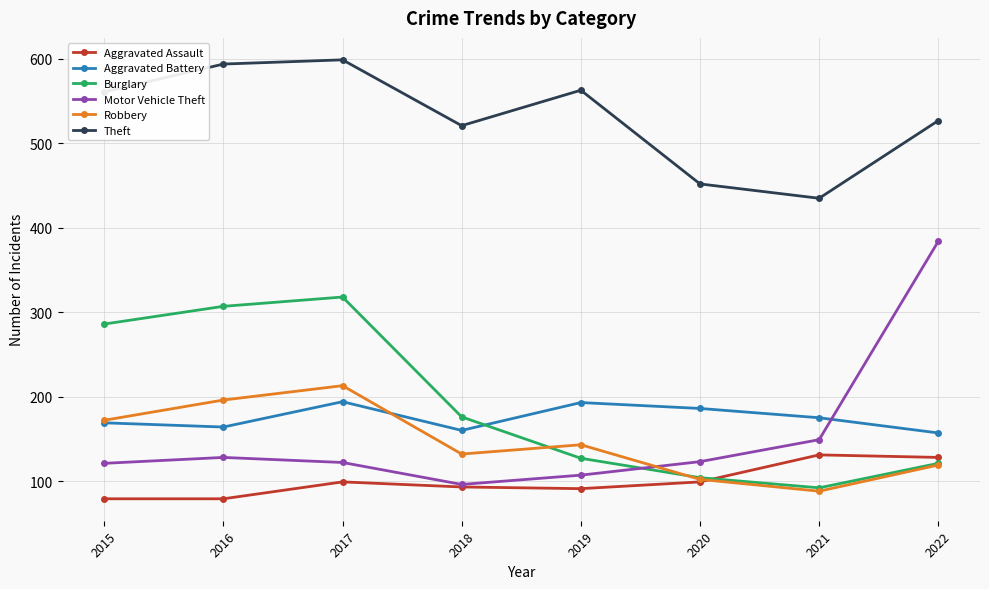

Is this an area chart (filled region under the line)?

No